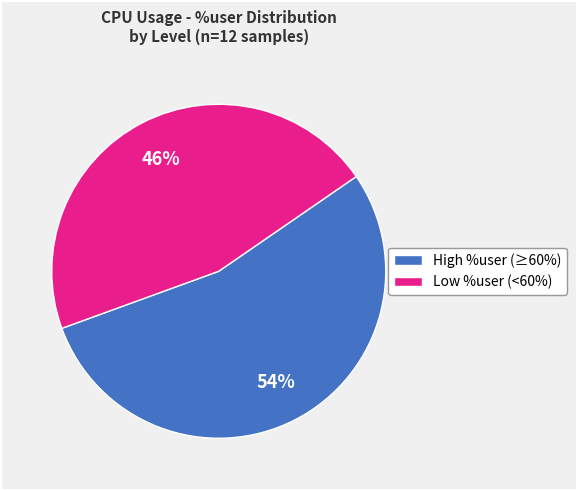

What is the largest slice in the pie chart?

High %user (≥60%)